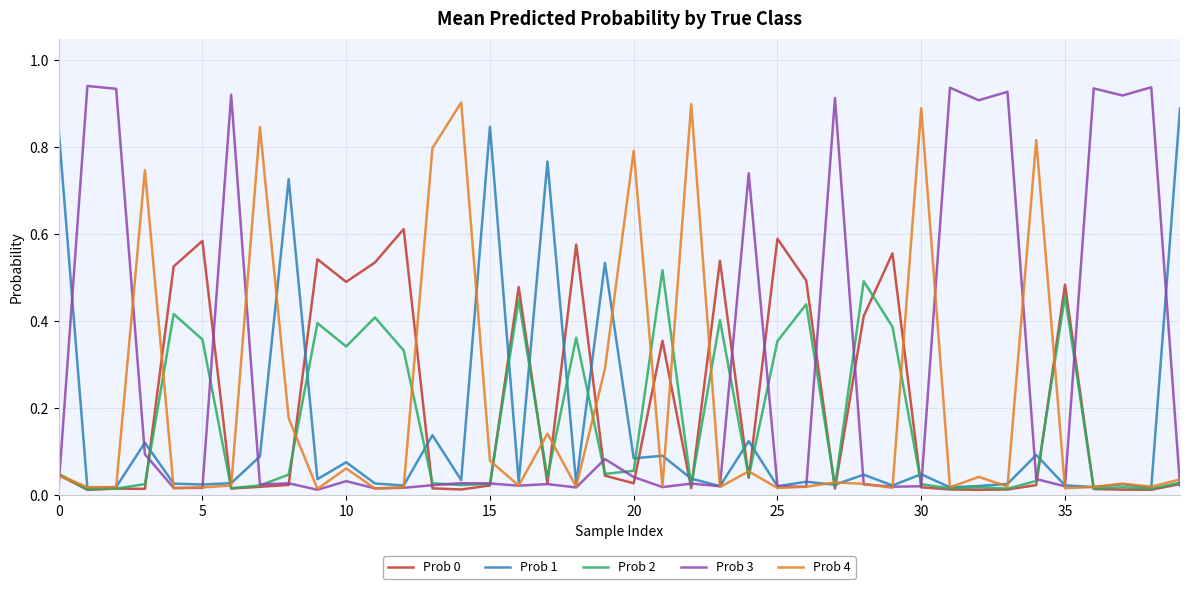

Which series has the widest spread of values?

Prob 3